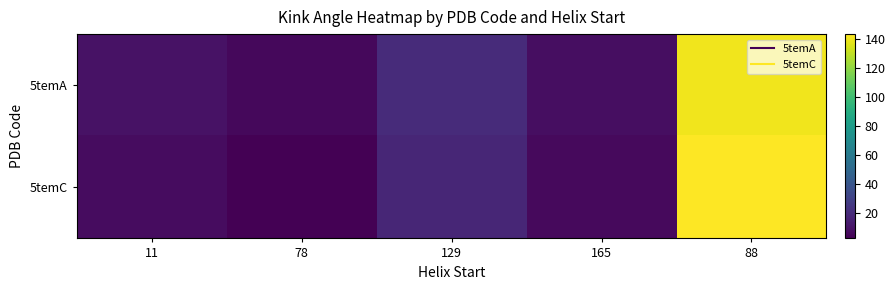

List the series in order of their peak value, lowest first.

5temA, 5temC